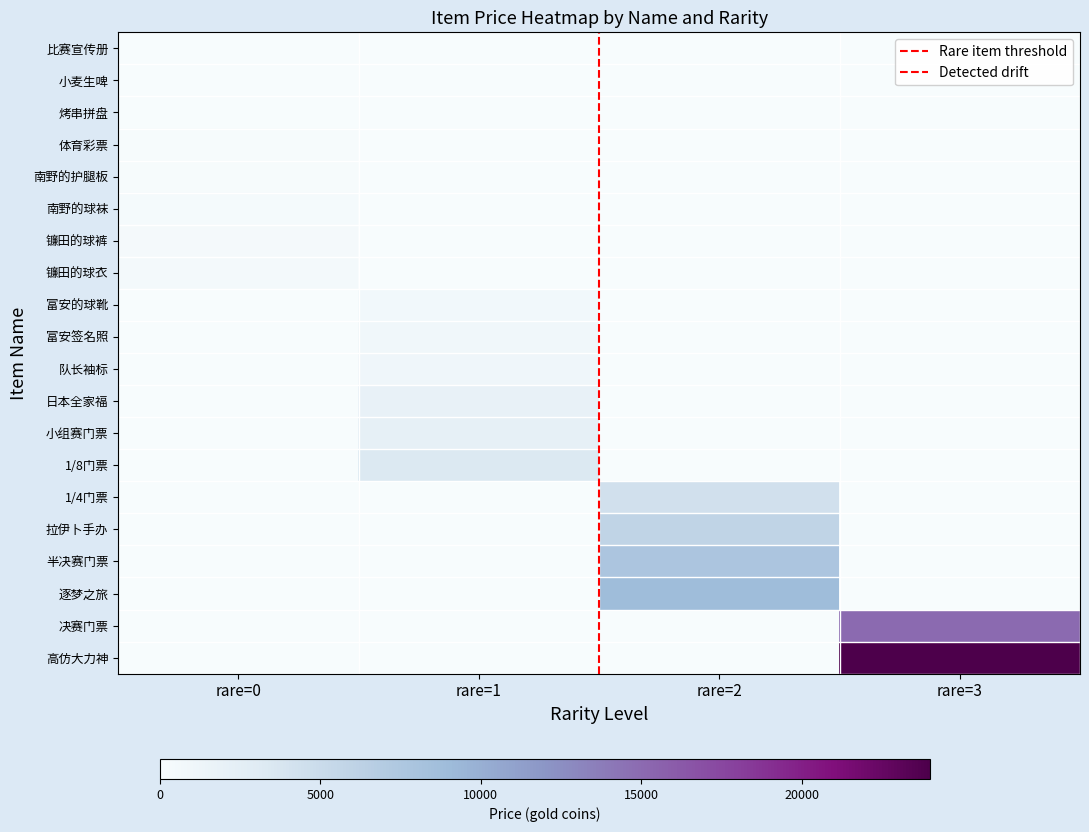

Where is 小组赛门票 nearest to the value 1116?

1